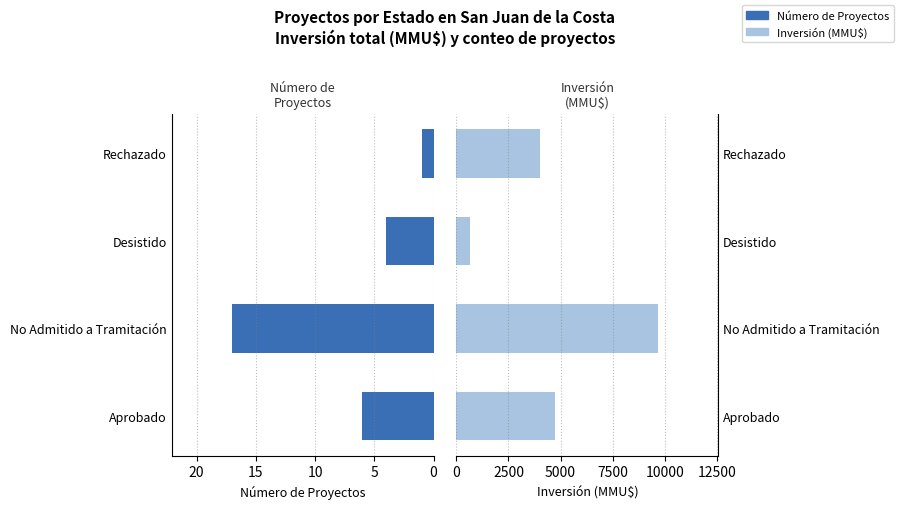

What are all the series names shown in the legend?

Número de Proyectos, Inversión (MMU$)